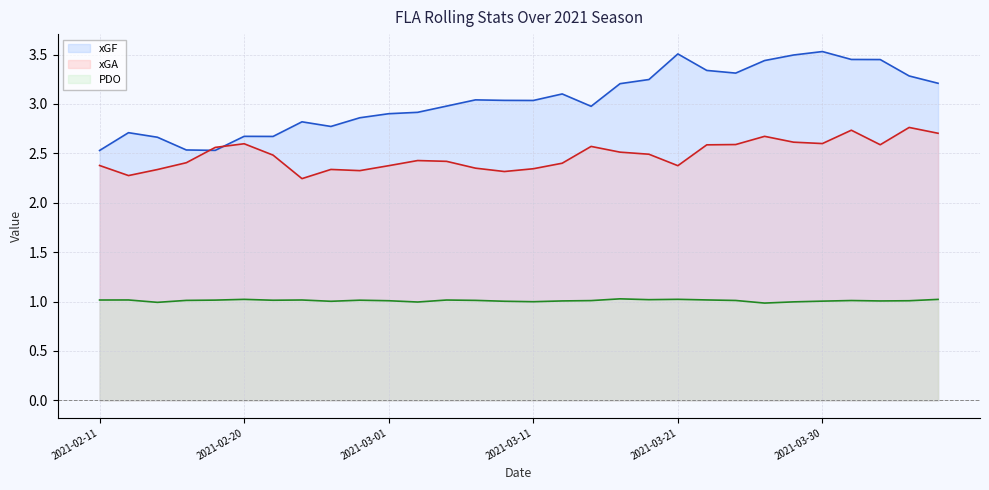

Reading left to right, extract all data points from this chart.

xGF line: 2.5	2.7	2.7	2.5	2.5	2.7	2.7	2.8	2.8	2.9	2.9	2.9	3.0	3.0	3.0	3.0	3.1	3.0	3.2	3.2	3.5	3.3	3.3	3.4	3.5	3.5	3.5	3.4	3.3	3.2
xGA line: 2.4	2.3	2.3	2.4	2.6	2.6	2.5	2.2	2.3	2.3	2.4	2.4	2.4	2.4	2.3	2.3	2.4	2.6	2.5	2.5	2.4	2.6	2.6	2.7	2.6	2.6	2.7	2.6	2.8	2.7
PDO line: 1.0	1.0	1.0	1.0	1.0	1.0	1.0	1.0	1.0	1.0	1.0	1.0	1.0	1.0	1.0	1.0	1.0	1.0	1.0	1.0	1.0	1.0	1.0	1.0	1.0	1.0	1.0	1.0	1.0	1.0